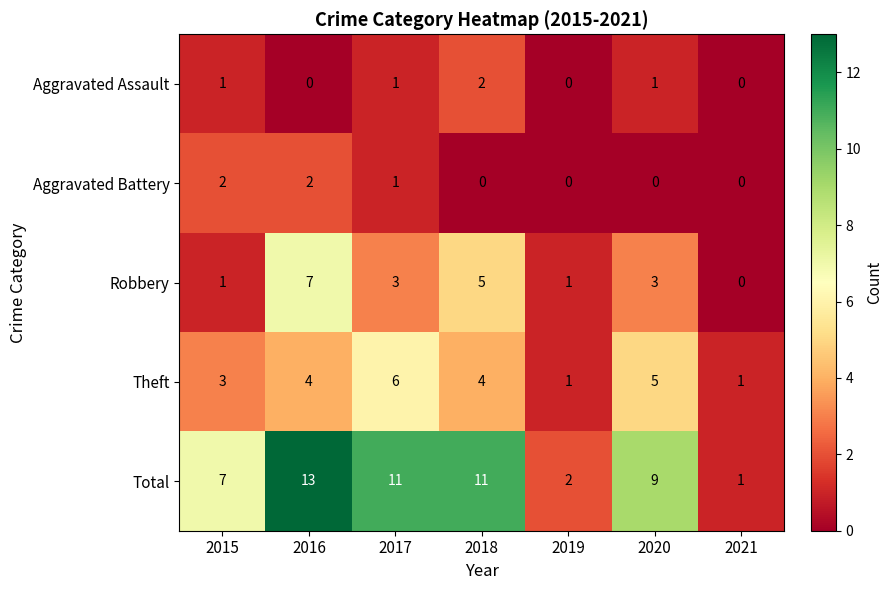

Which series has the widest spread of values?

Total